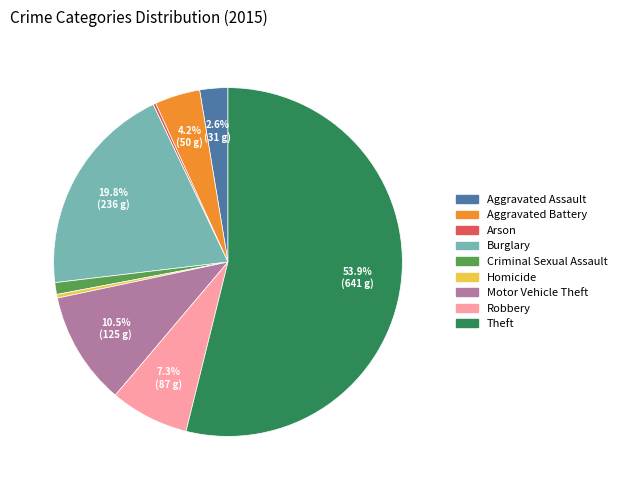

Which slice is the largest?

Theft